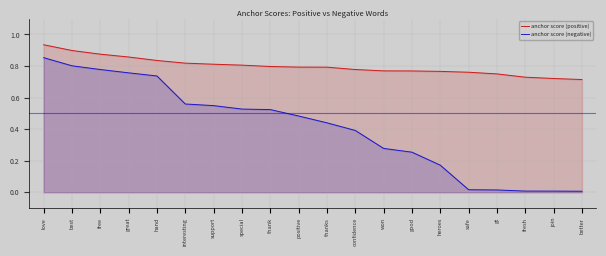

Is it true that anchor score (negative) equals 0.4 at confidence?

True